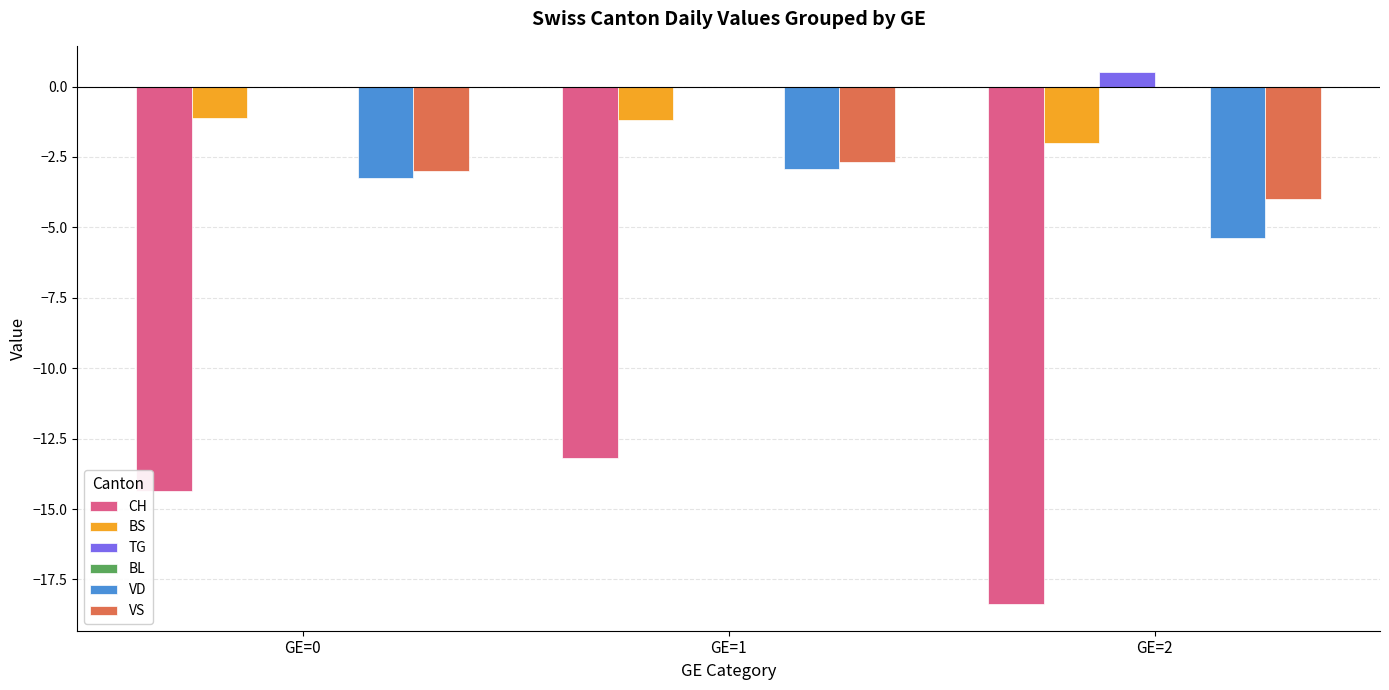

Which label corresponds to the largest value in the chart?

GE=2